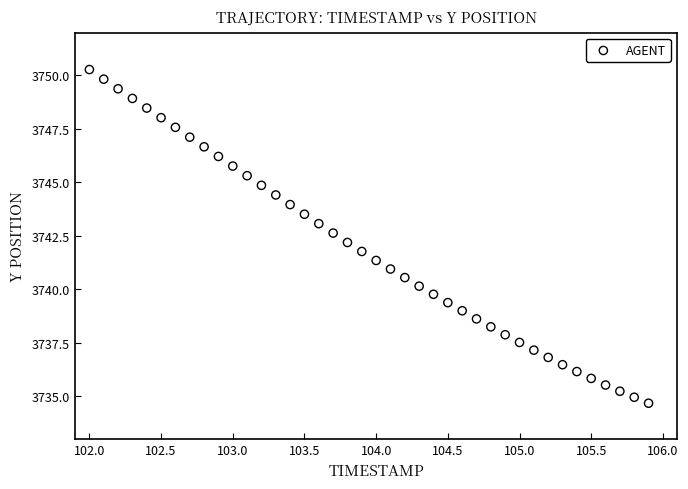

What is the range of X values (max minus min)?

3.9